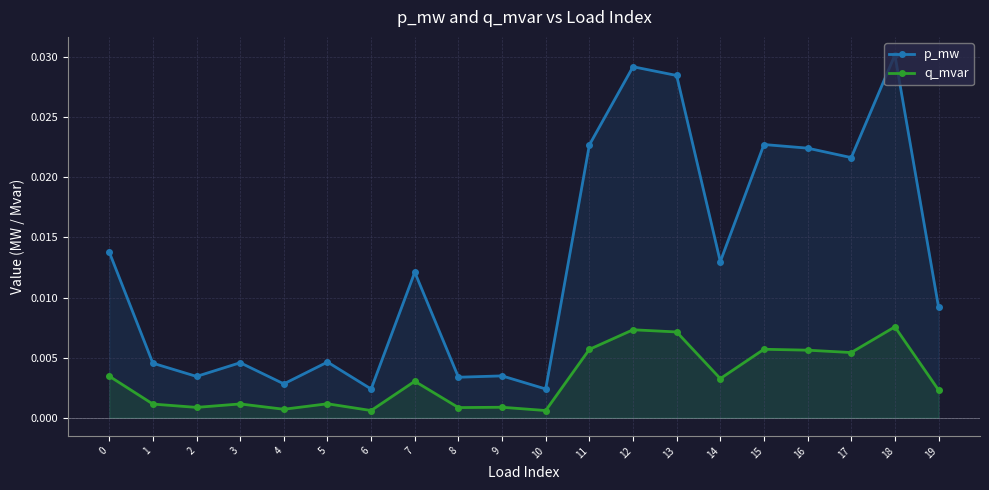

At which category is the sum across all series the highest?

18